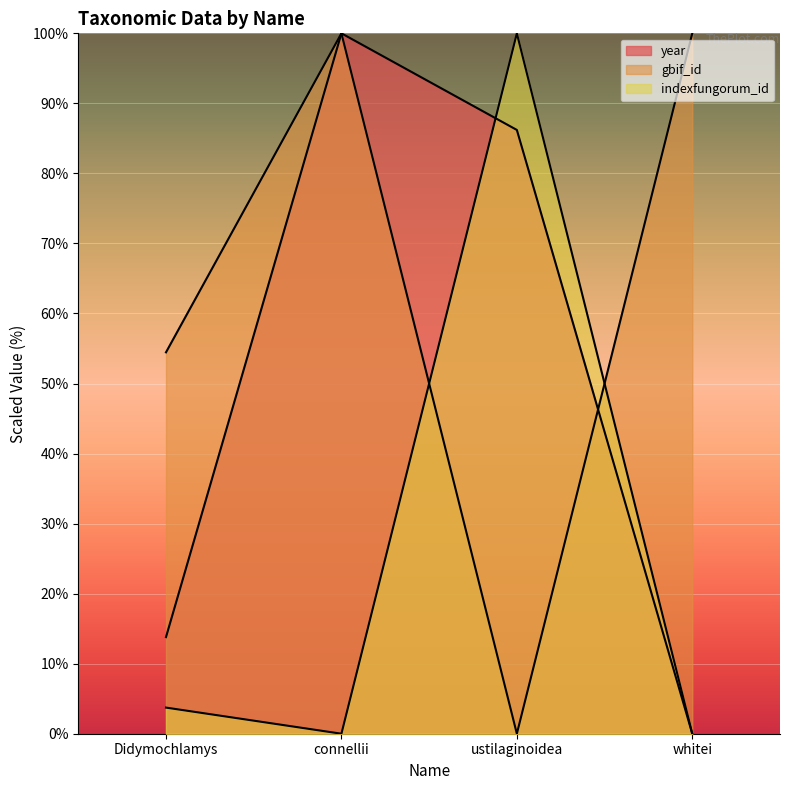

Which series has the largest range (max minus min)?

year